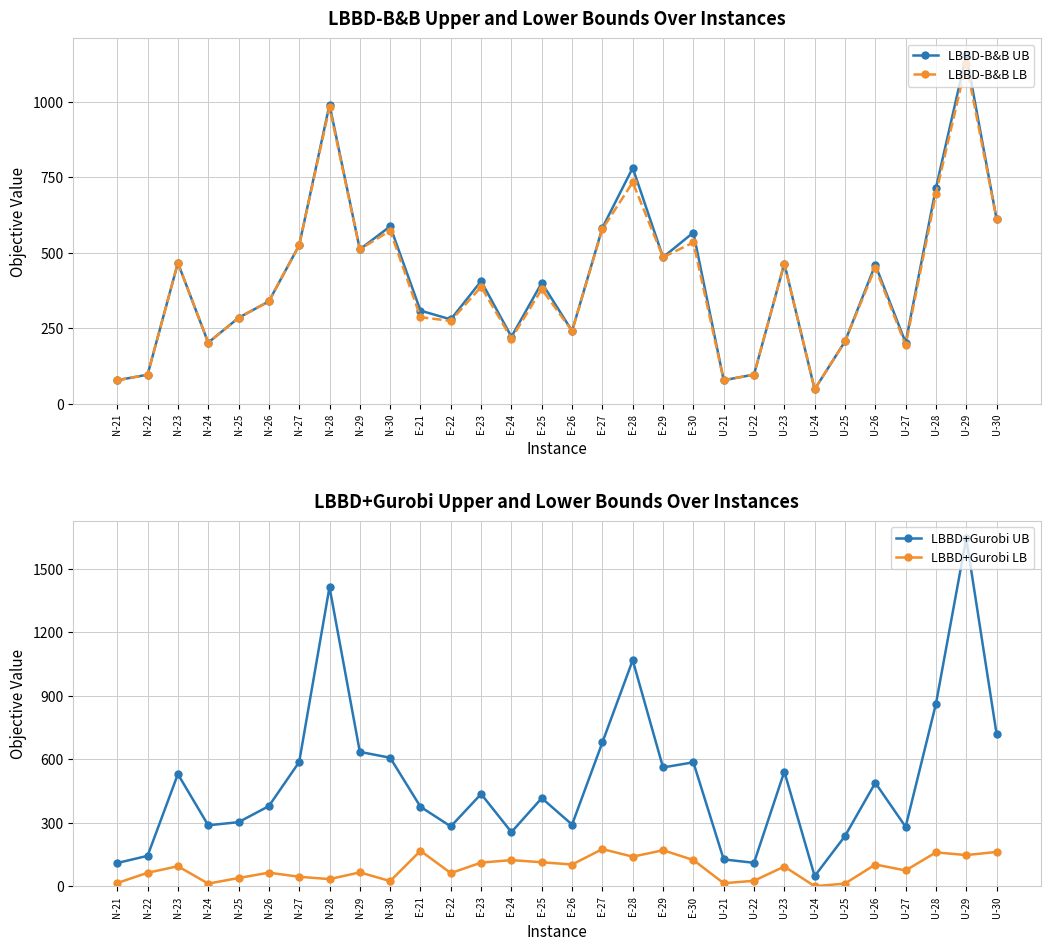

How many distinct data groups are displayed?

4